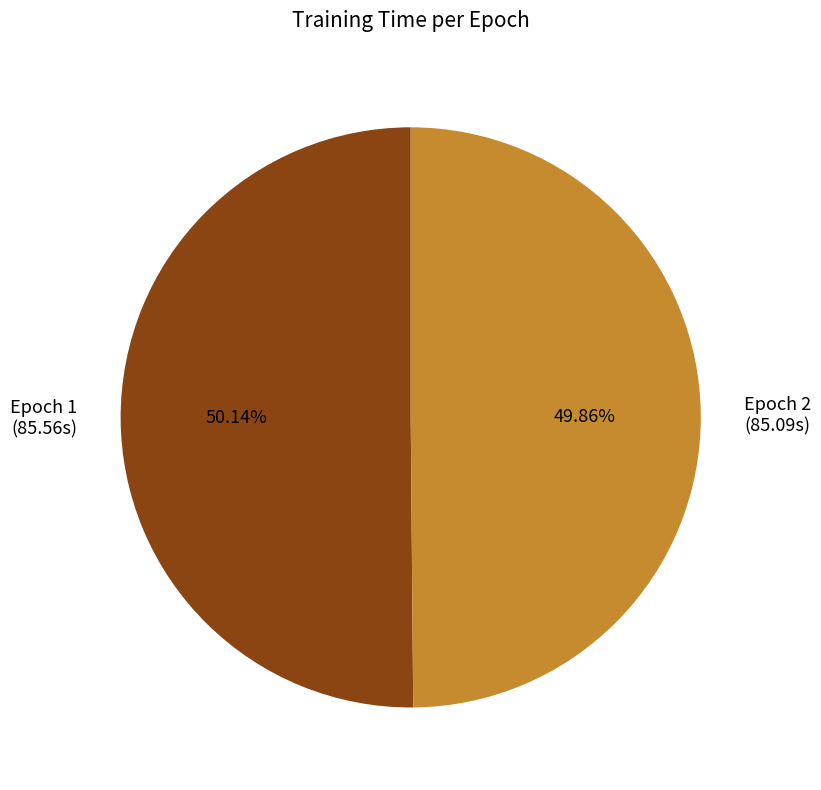

What is the ratio of the value at Epoch 1 (85.56s) to the value at Epoch 2 (85.09s)?

1.0